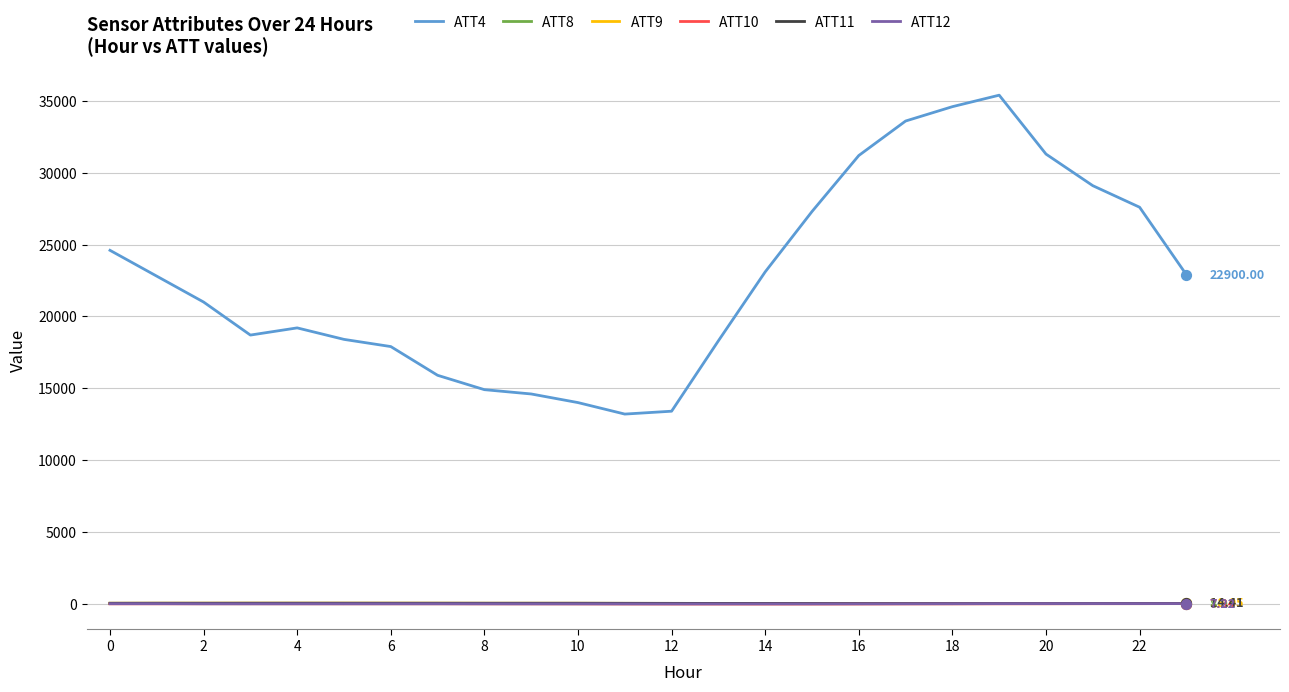

Which series has the widest spread of values?

ATT4